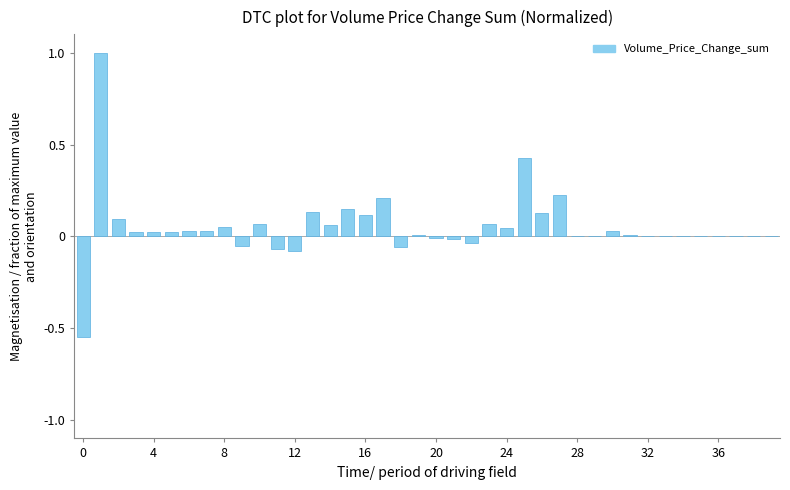

Are the bars grouped side by side (vs. stacked)?

No